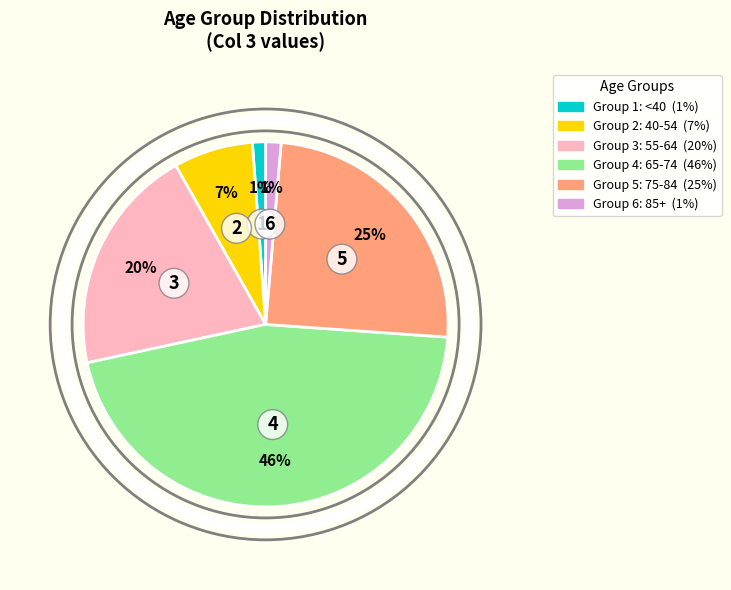

To the nearest percent, what is the average slice percentage?

17%